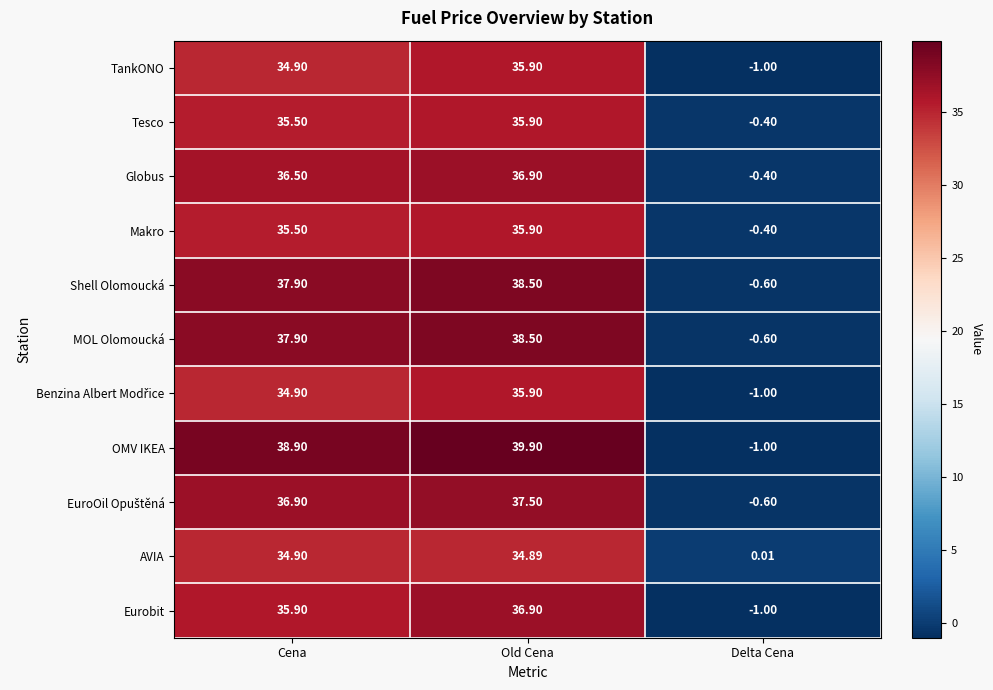

Rank the categories by Eurobit value from highest to lowest.

Old Cena, Cena, Delta Cena